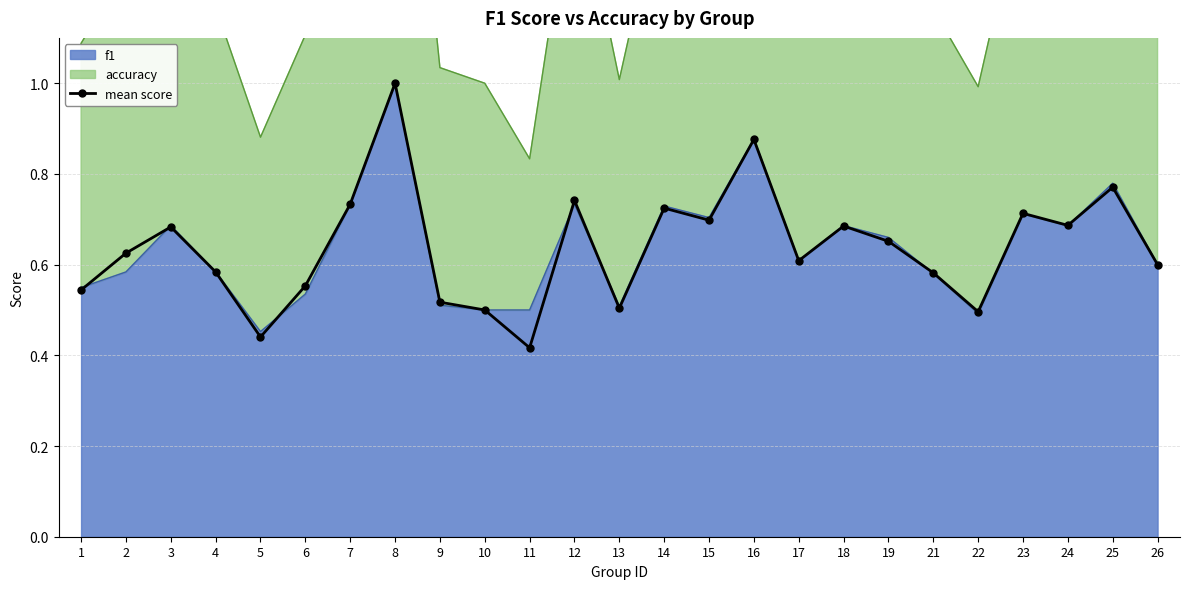

How many points are lower than both their immediate neighbors (excluding endpoints)?

7